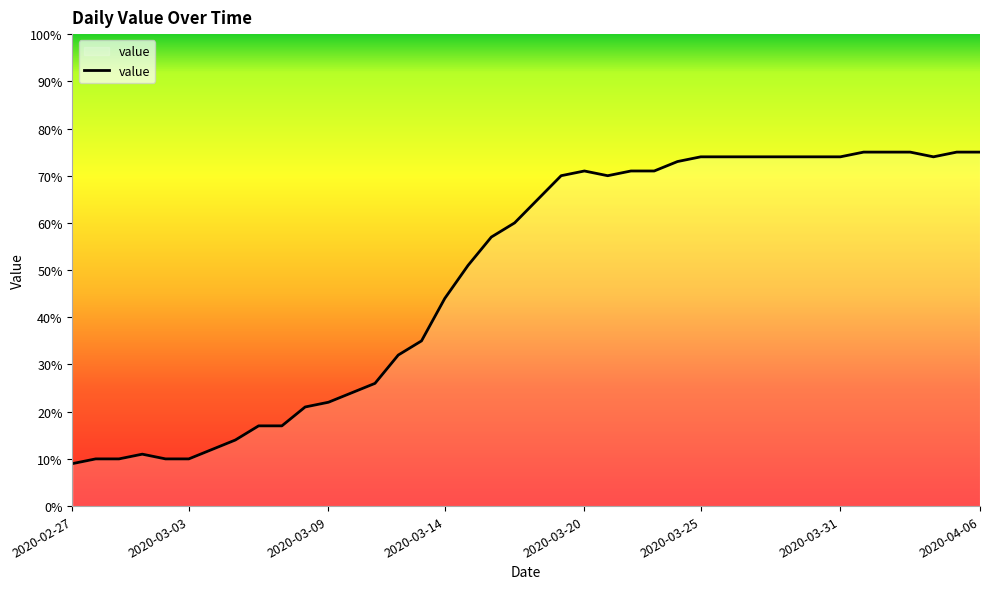

What is the minimum value shown in the chart?

9